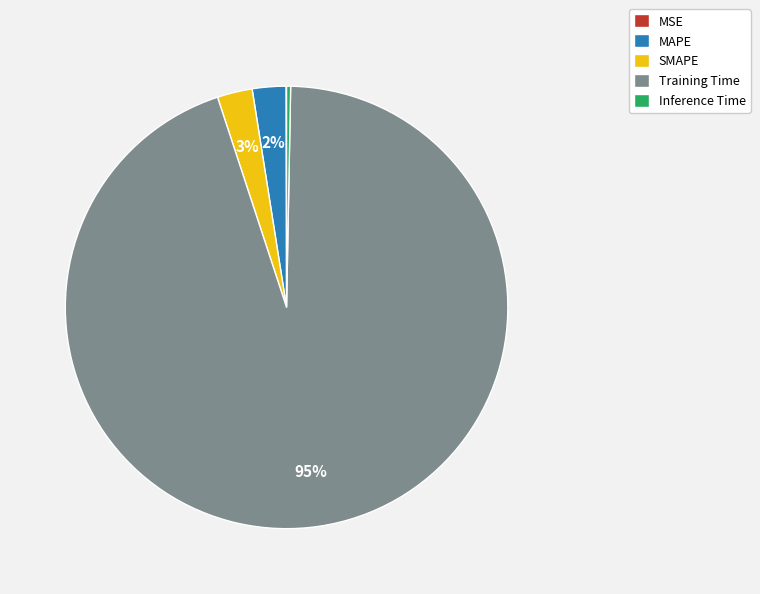

Do Inference Time and SMAPE together represent more than half of the pie?

No